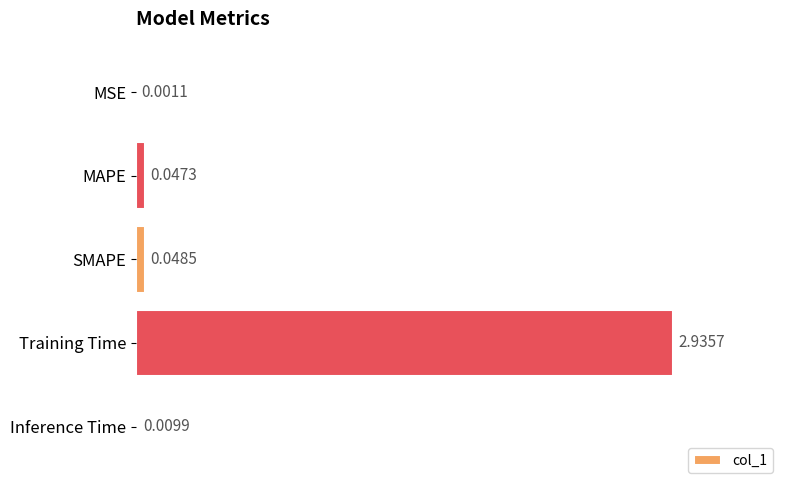

Count the number of categories in the chart.

5